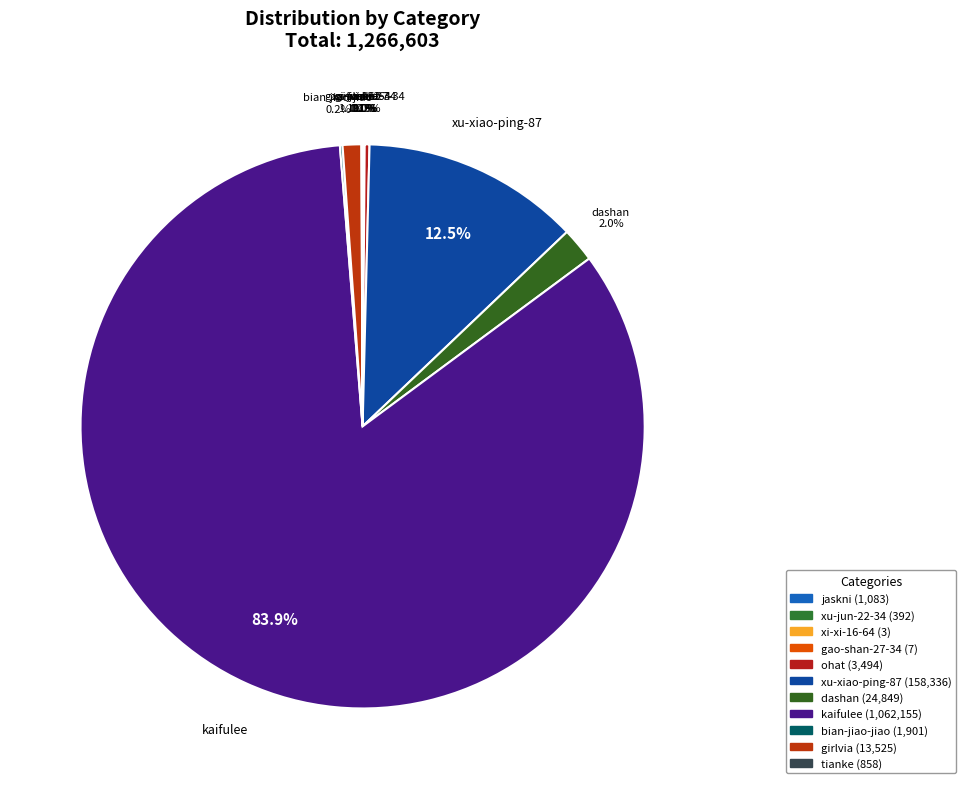

Combined, what portion of the pie is xu-xiao-ping-87 and dashan?

14.5%